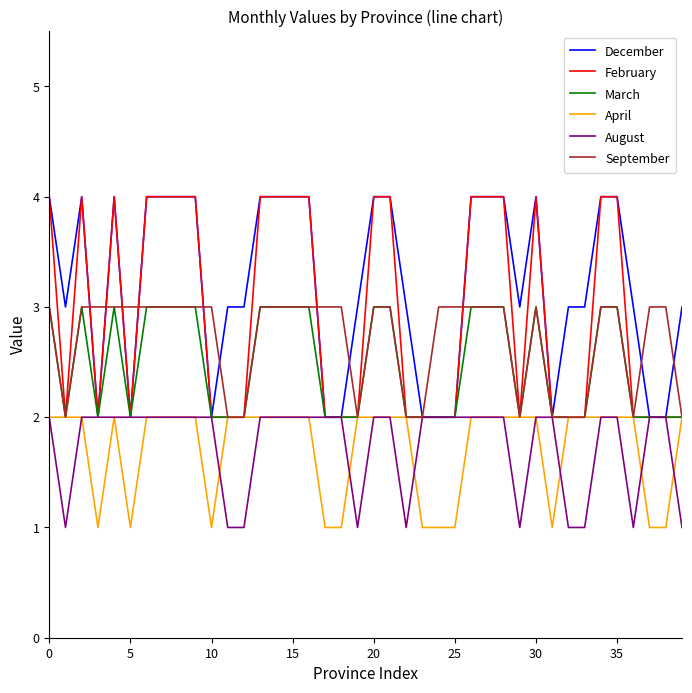

What is the highest value of the March series?

3